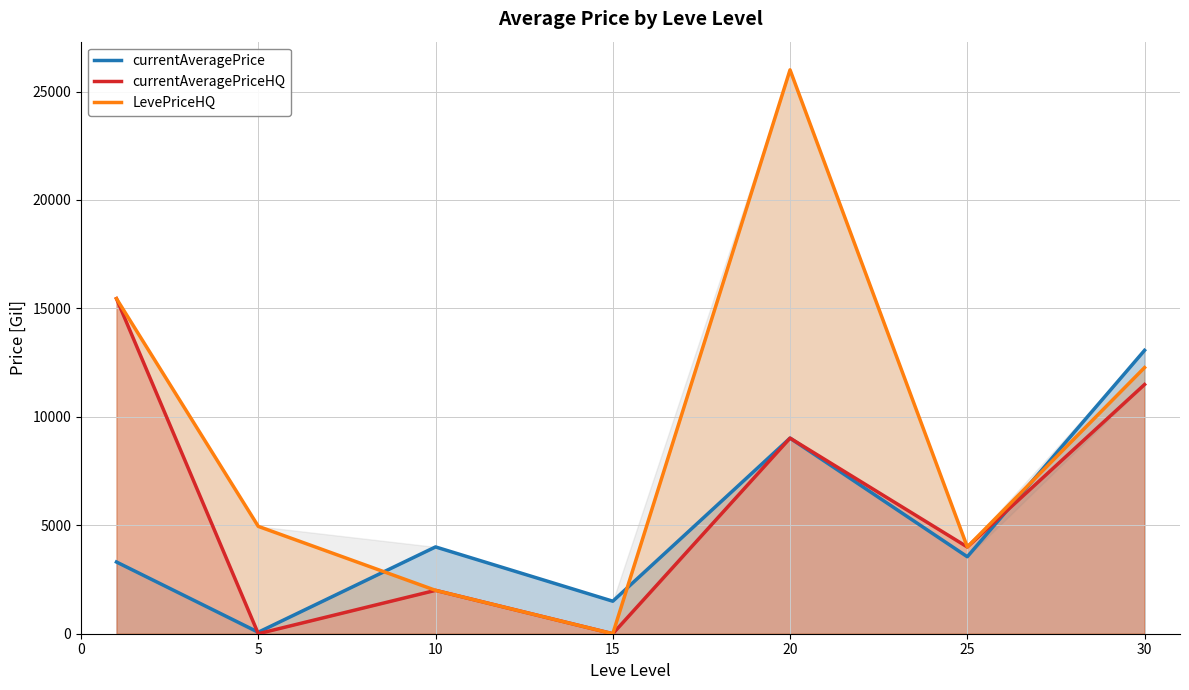

After their last crossing, which series has the higher values: LevePriceHQ or currentAveragePrice?

currentAveragePrice